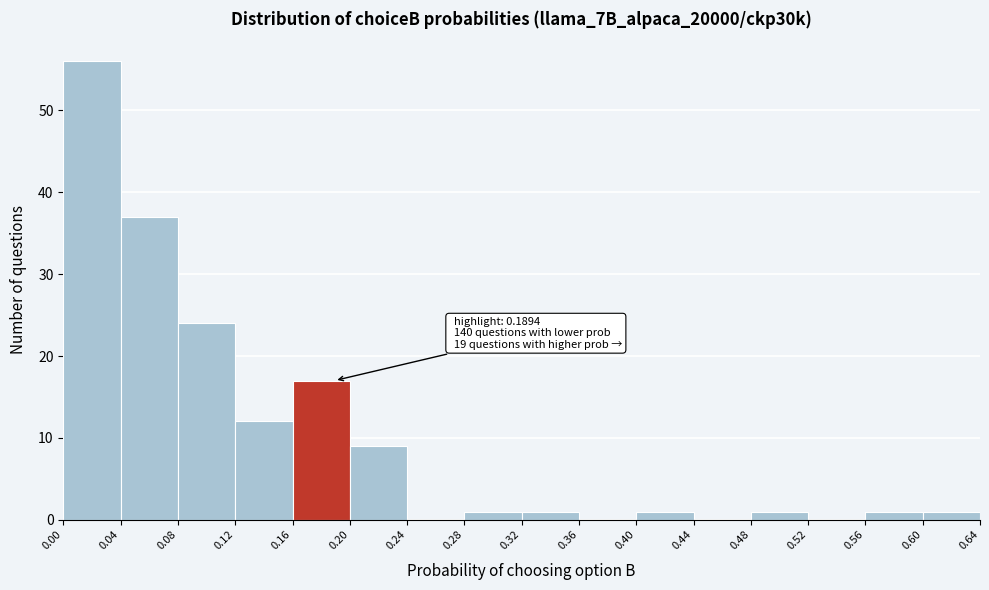

Which range on the x-axis has the tallest bar?

0.00 to 0.04